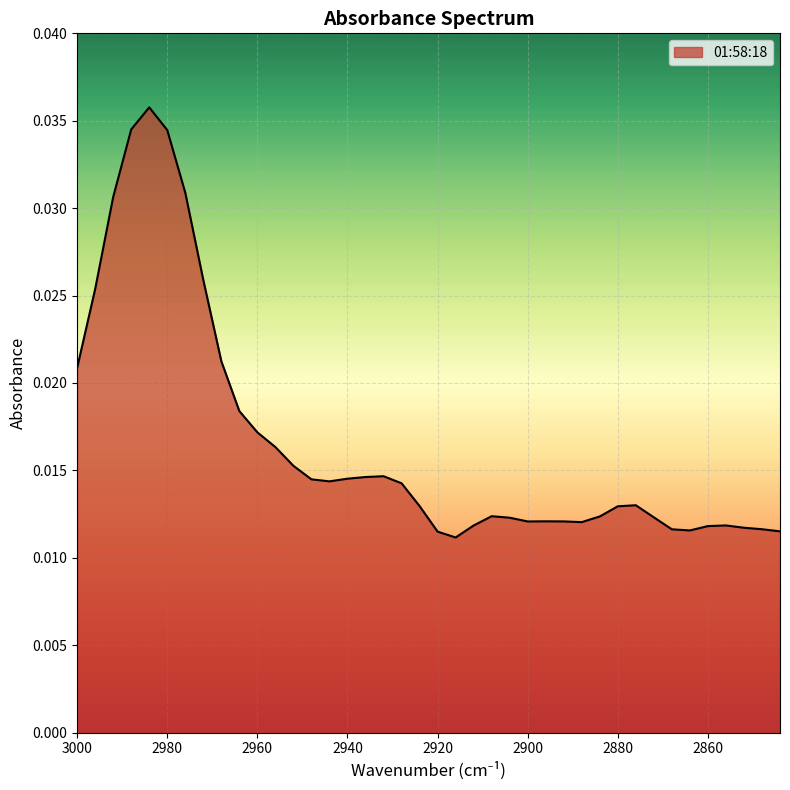

How many interior local peaks (higher than both neighbors) does the data have?

6